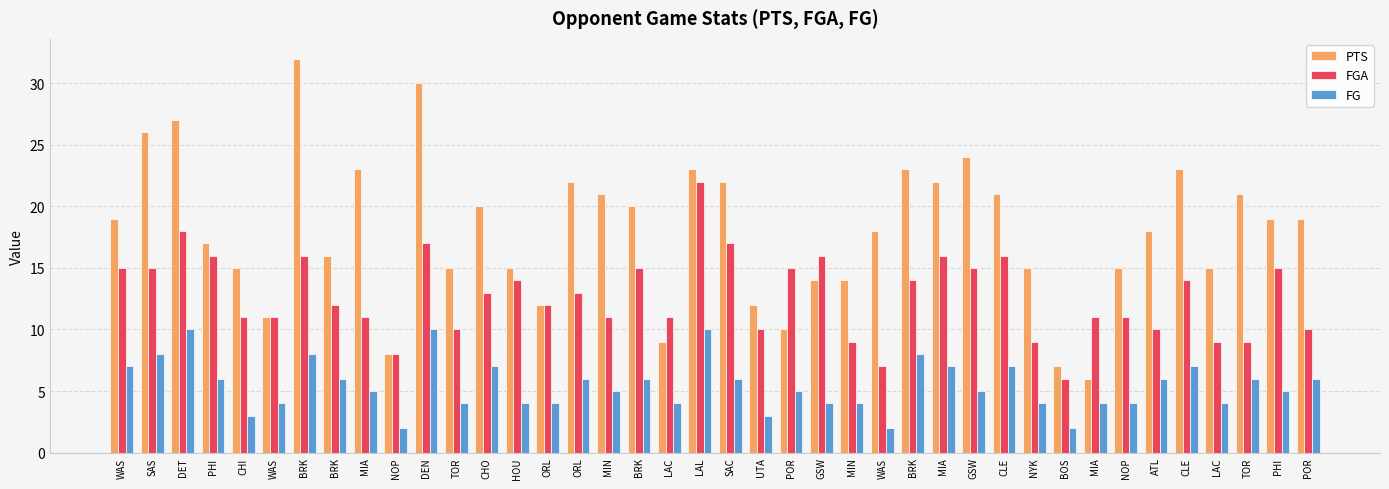

The FG series shows 4 at NYK. True or false?

True